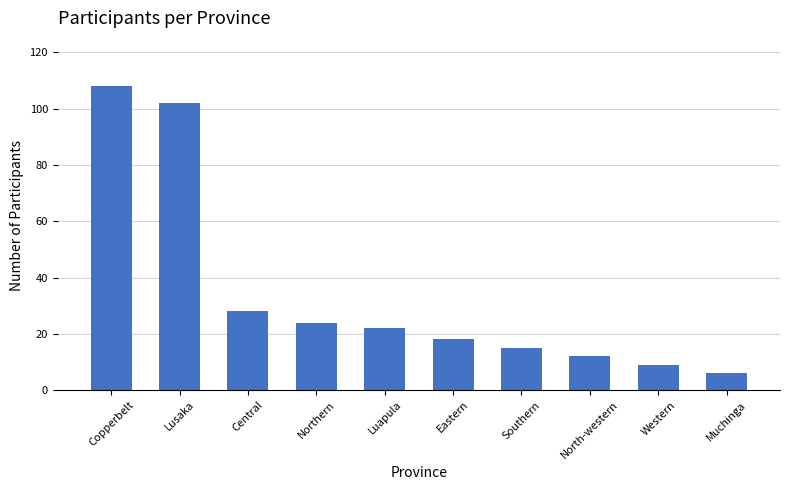

Reading left to right, transcribe all the data shown in this chart.

108	102	28	24	22	18	15	12	9	6